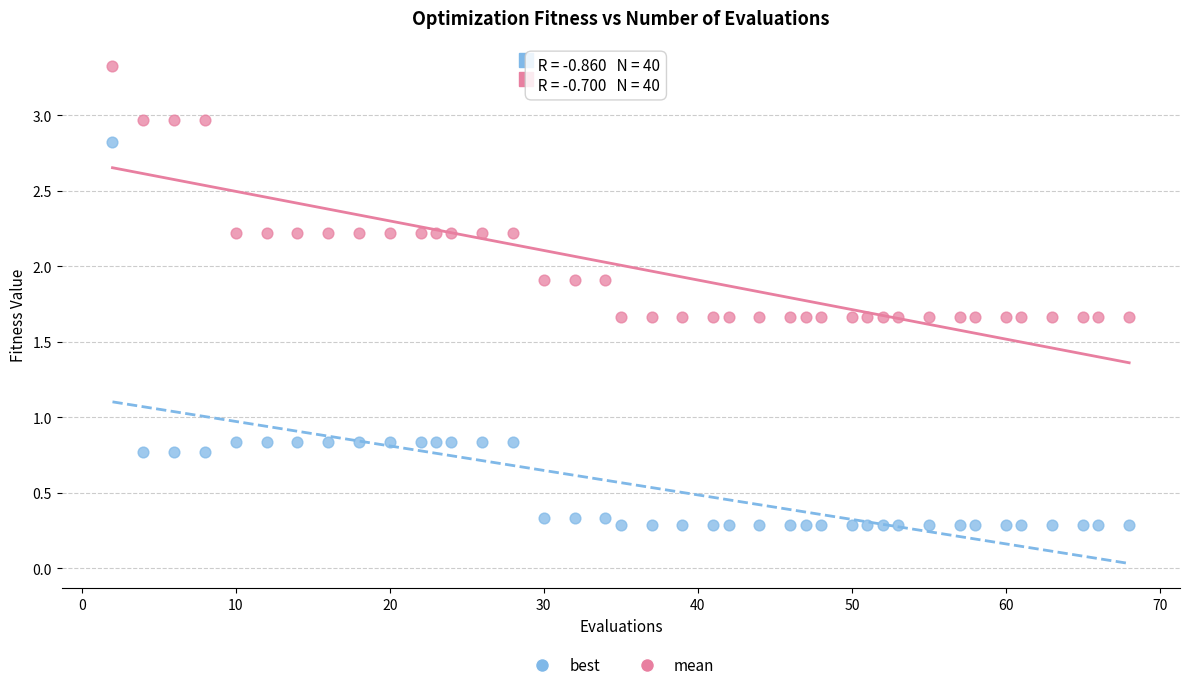

Which series reaches the maximum Y coordinate?

mean